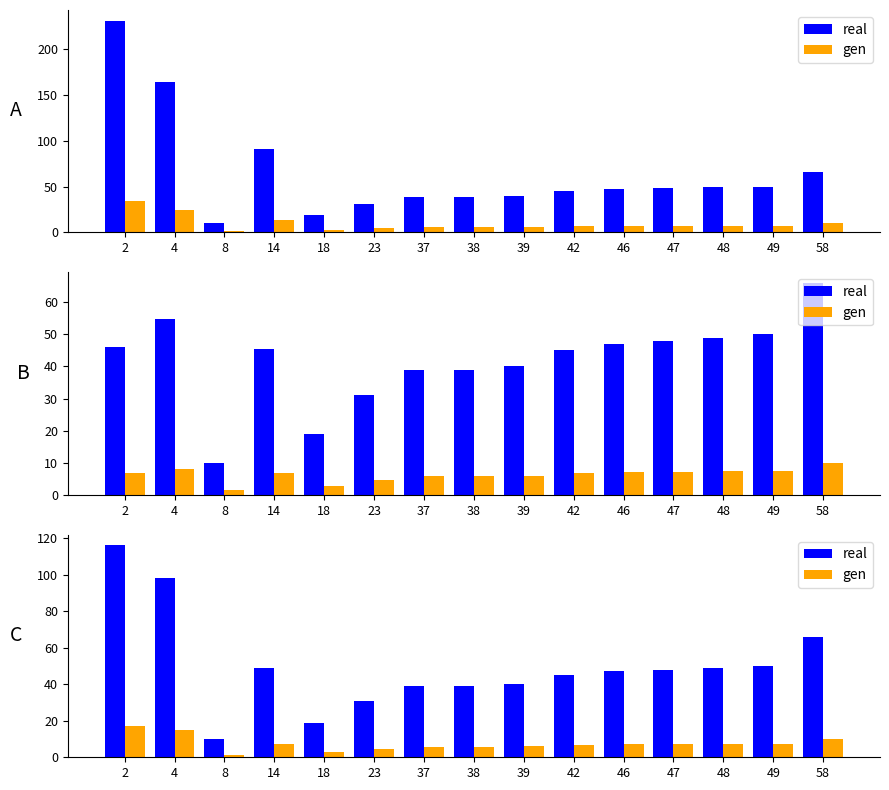

How many bars are there in total?

30